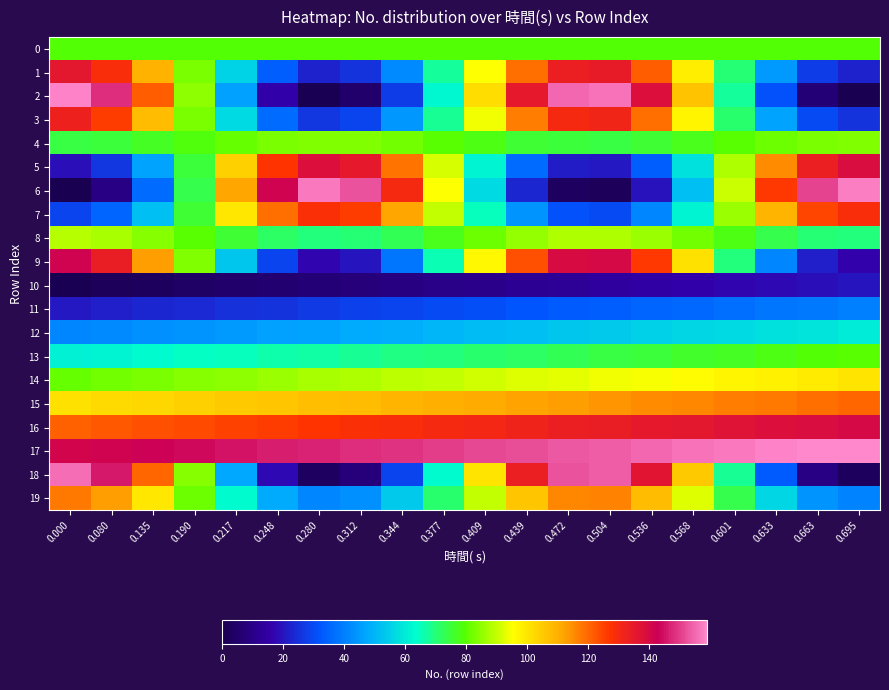

What is the spread (max minus min) of values at 0.190?

140.0